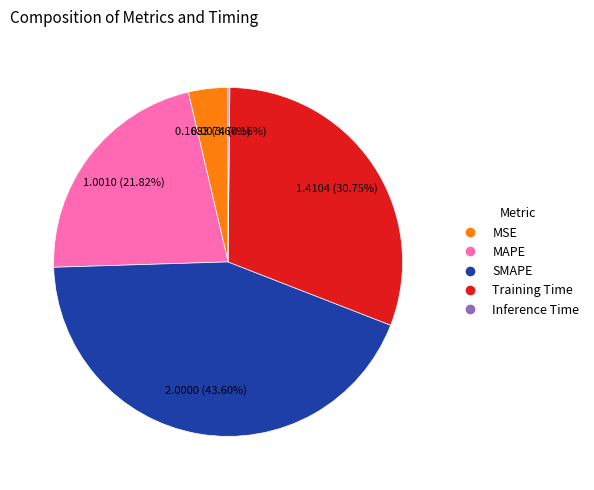

Do MSE and MAPE together represent more than half of the pie?

No